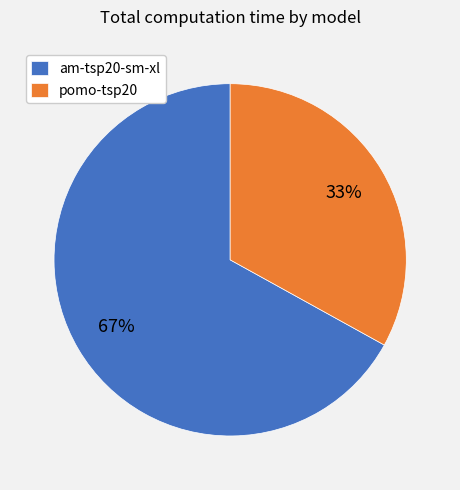

Approximately how many times larger is the value at pomo-tsp20 compared to am-tsp20-sm-xl?

0.5